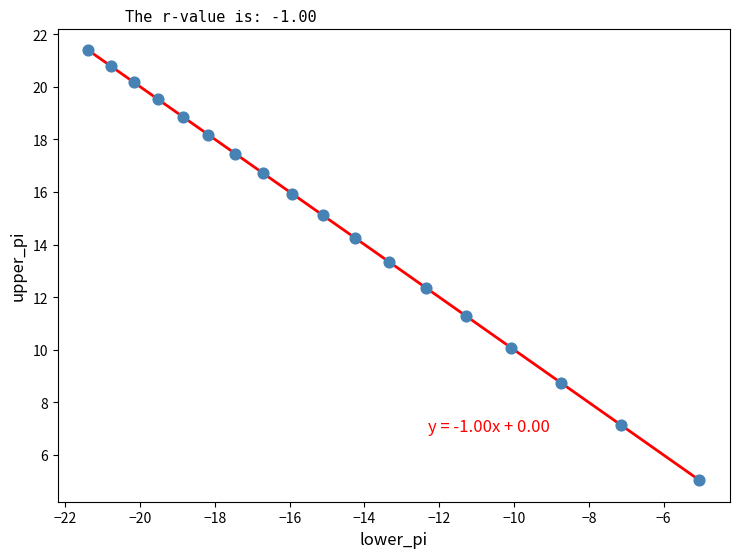

What is the range of Y values (max minus min)?

16.3